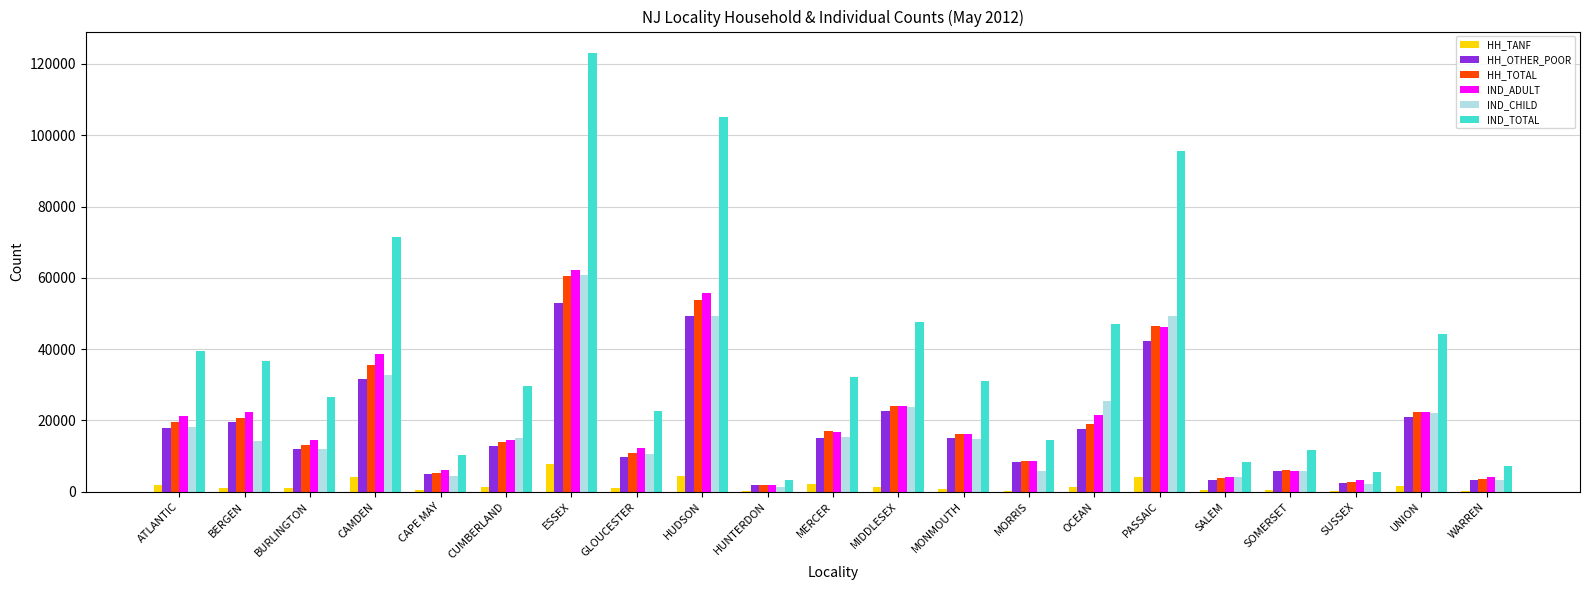

What is the total value across all series at CAMDEN?

214486